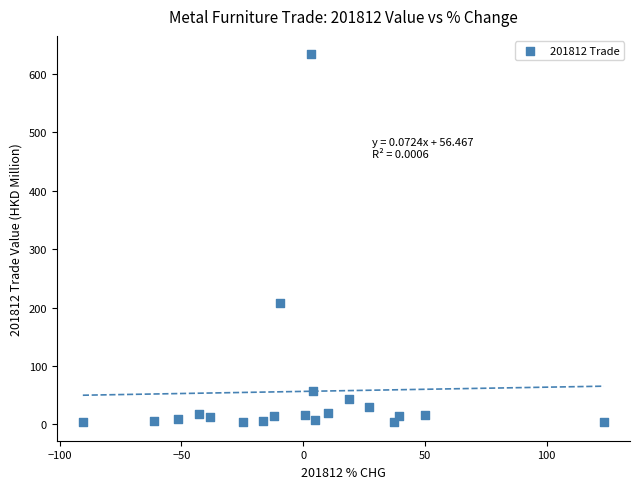

What is the range of X values (max minus min)?

213.9